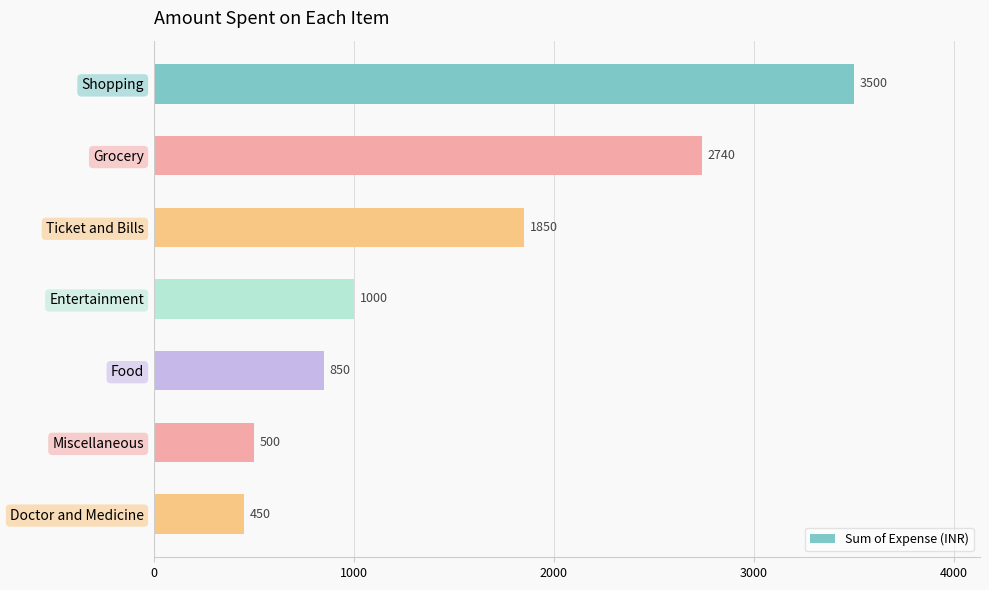

Which label corresponds to the smallest value in the chart?

Doctor and Medicine